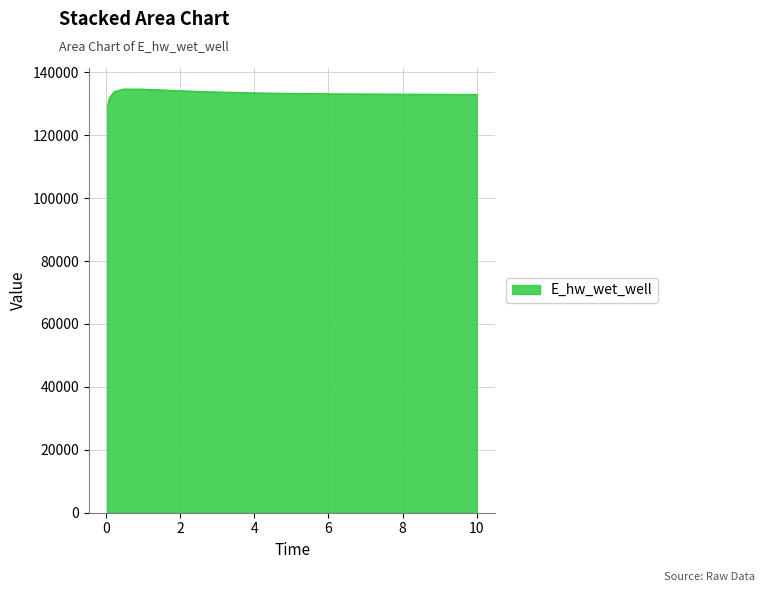

Does the chart have visible grid lines?

Yes